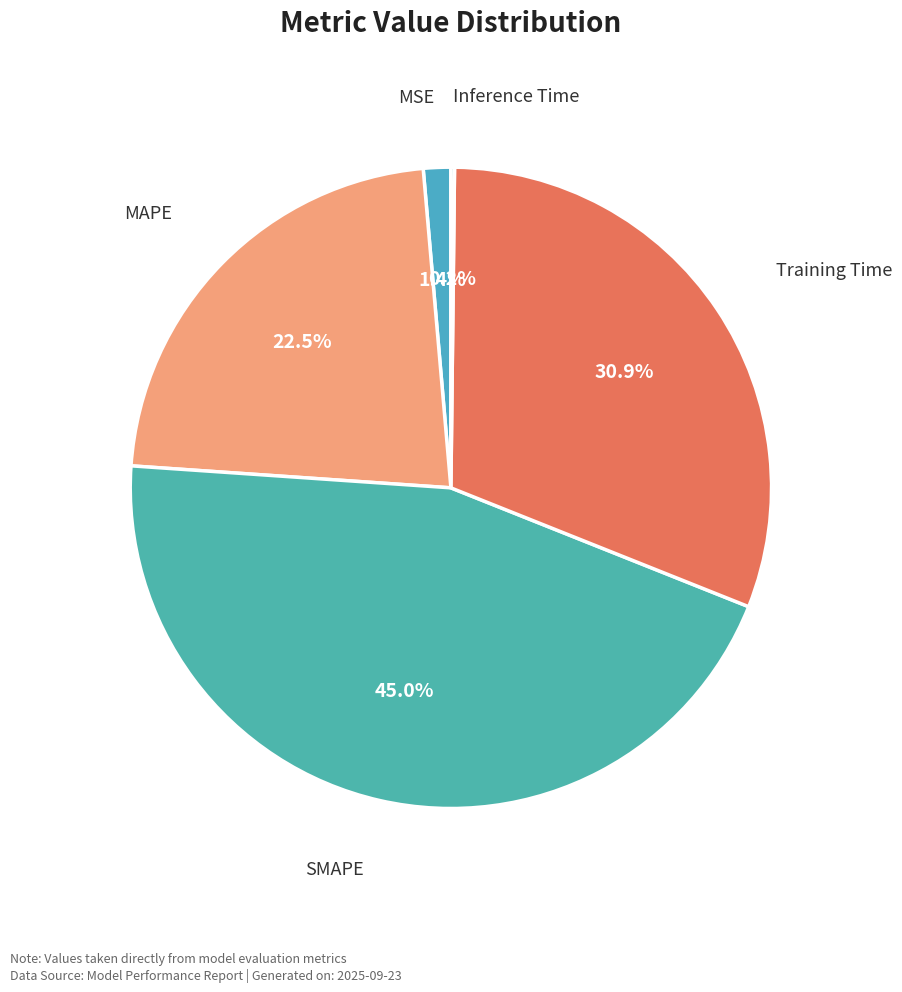

Which has a higher value, MAPE or Training Time?

Training Time